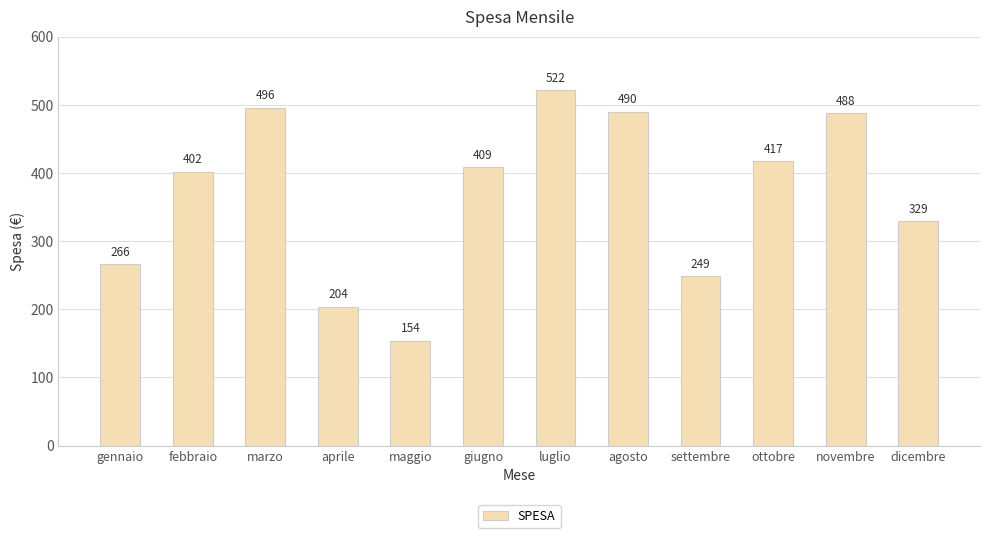

What is the difference between the maximum and minimum values?

368